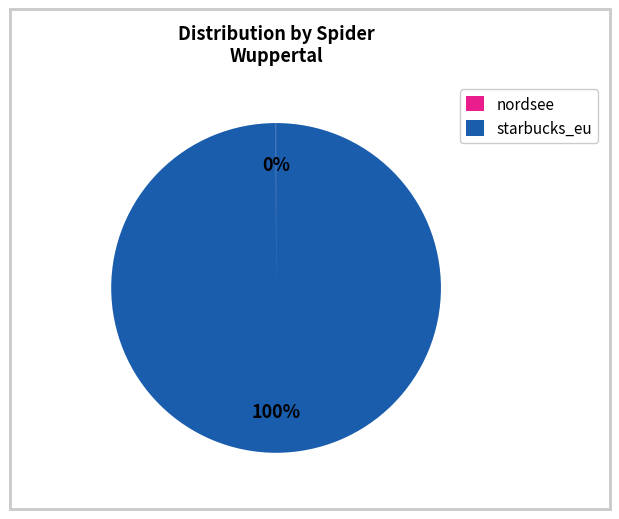

The starbucks_eu slice represents 100% of the pie. True or false?

True